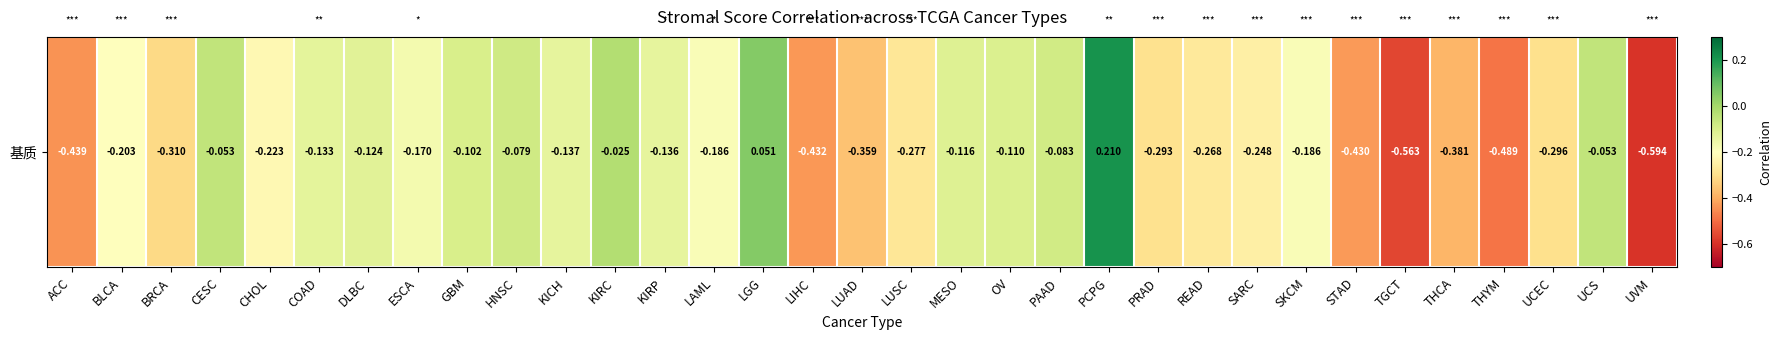

Rank the categories by value from highest to lowest.

PCPG, LGG, KIRC, CESC, UCS, HNSC, PAAD, GBM, OV, MESO, DLBC, COAD, KIRP, KICH, ESCA, LAML, SKCM, BLCA, CHOL, SARC, READ, LUSC, PRAD, UCEC, BRCA, LUAD, THCA, STAD, LIHC, ACC, THYM, TGCT, UVM